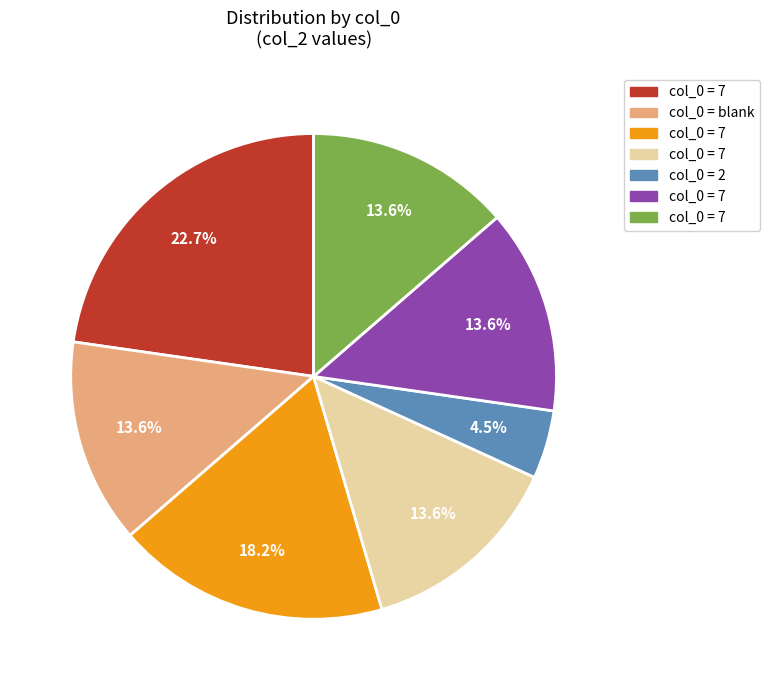

Is there any slice that represents more than half of the pie?

No